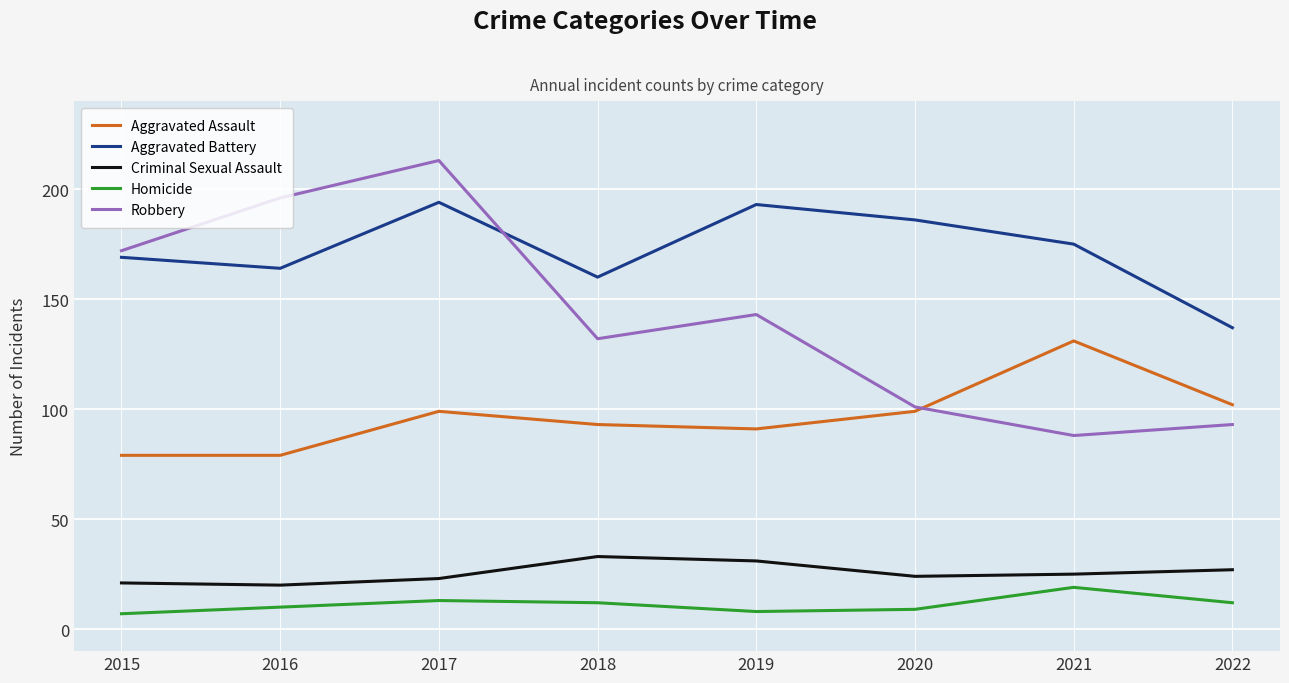

Where is Robbery nearest to the value 150?

2019